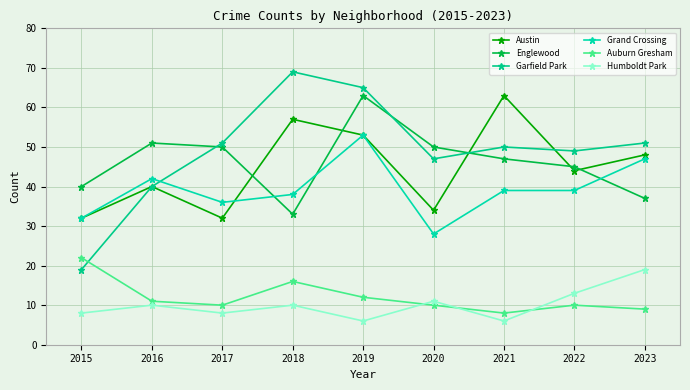

In Austin, how many points are higher than both neighbors (excluding endpoints)?

3